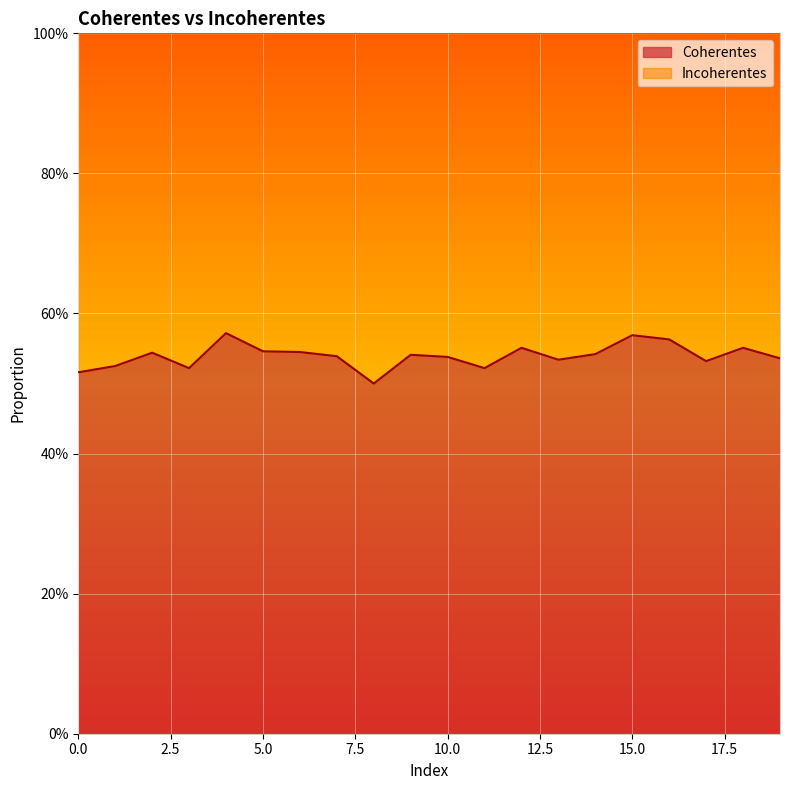

What is the value of the 15th point from the left?

0.5